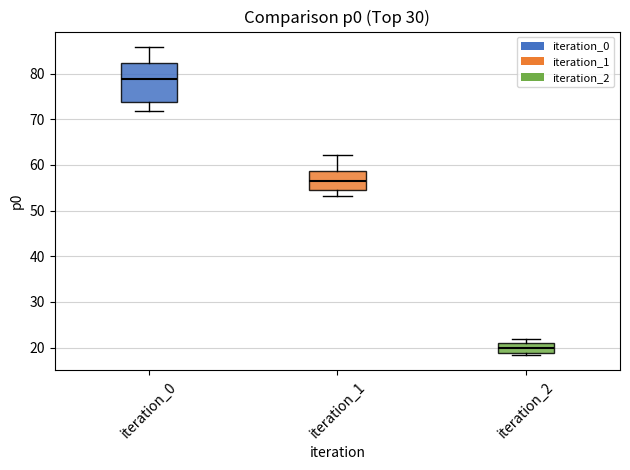

Reading left to right, transcribe this box plot: for each box, give where its median line is, the range the box spans, and where its two whiskers end, as read against the y-axis. The values are not printed on the chart, so give them approximately, as read against the axis.

iteration_0: median 79, box 74 to 82, whiskers 72 to 86
iteration_1: median 57, box 55 to 59, whiskers 53 to 62
iteration_2: median 20, box 19 to 21, whiskers 18 to 22